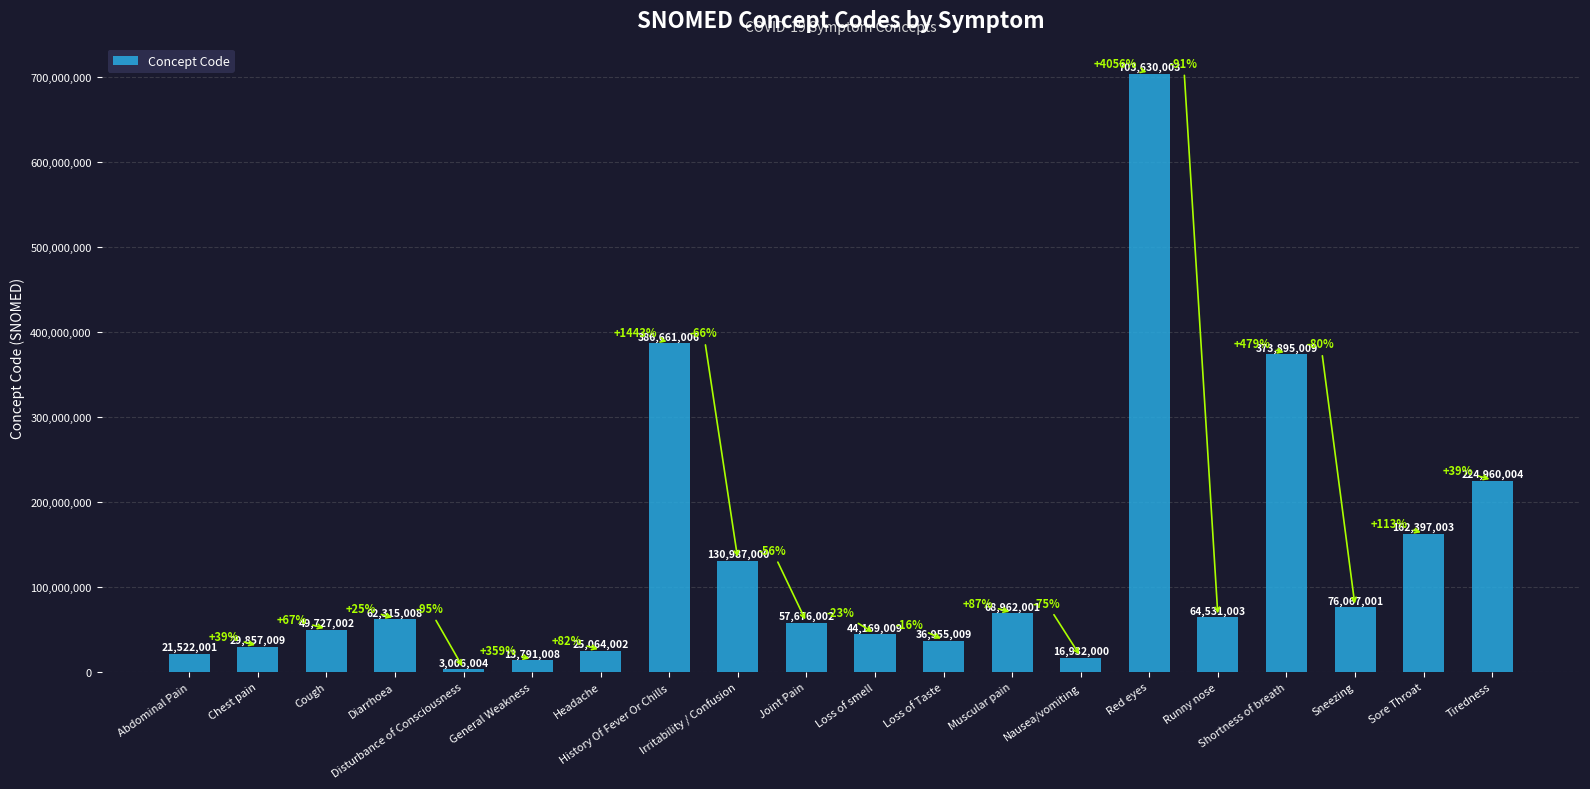

What is the value of the 3rd bar from the left?

49727002